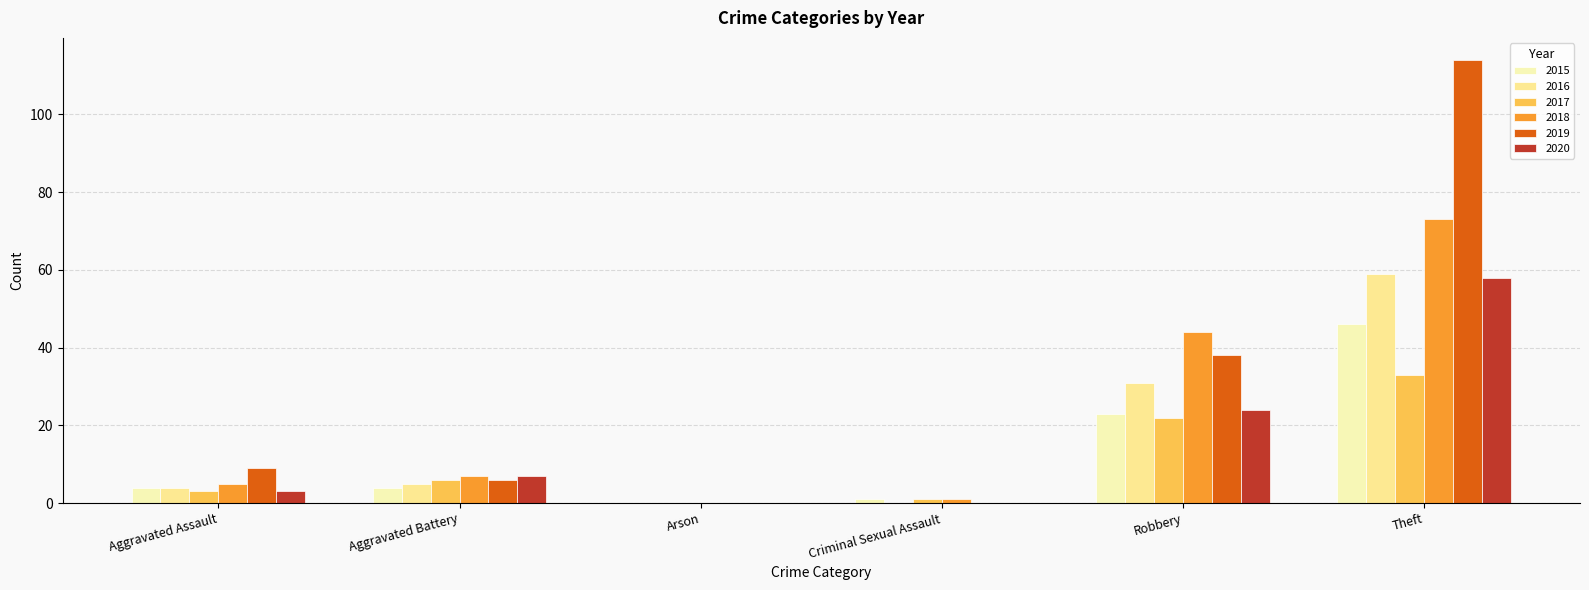

What is the label of the 3rd bar from the left?

Arson